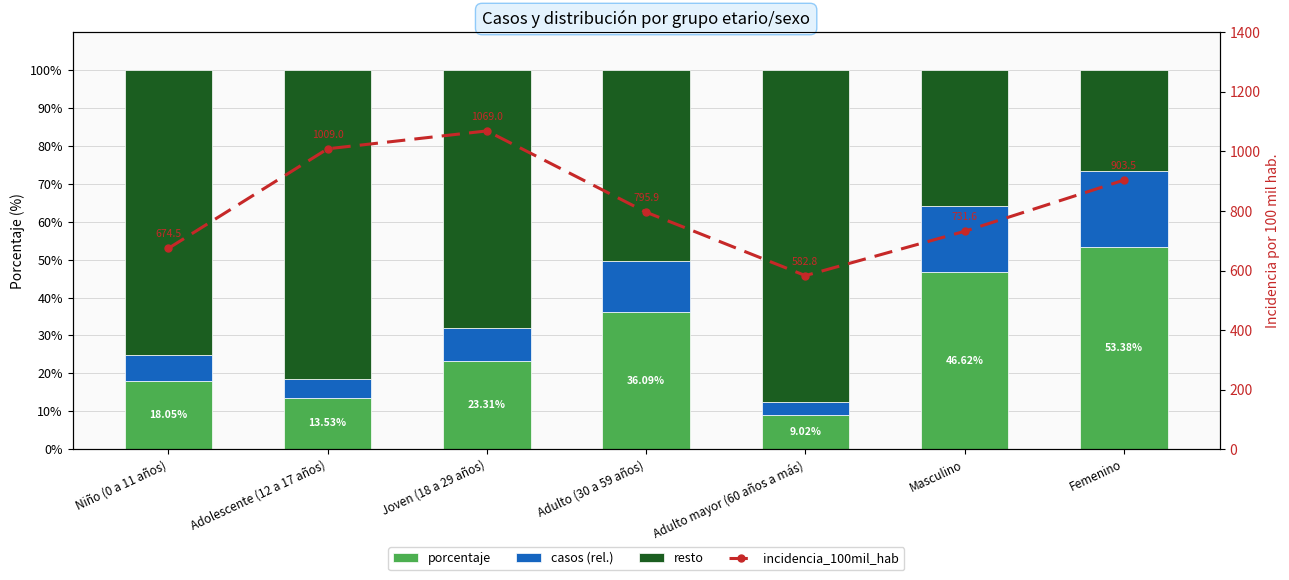

What is the minimum value for incidencia_100mil_hab?

582.8